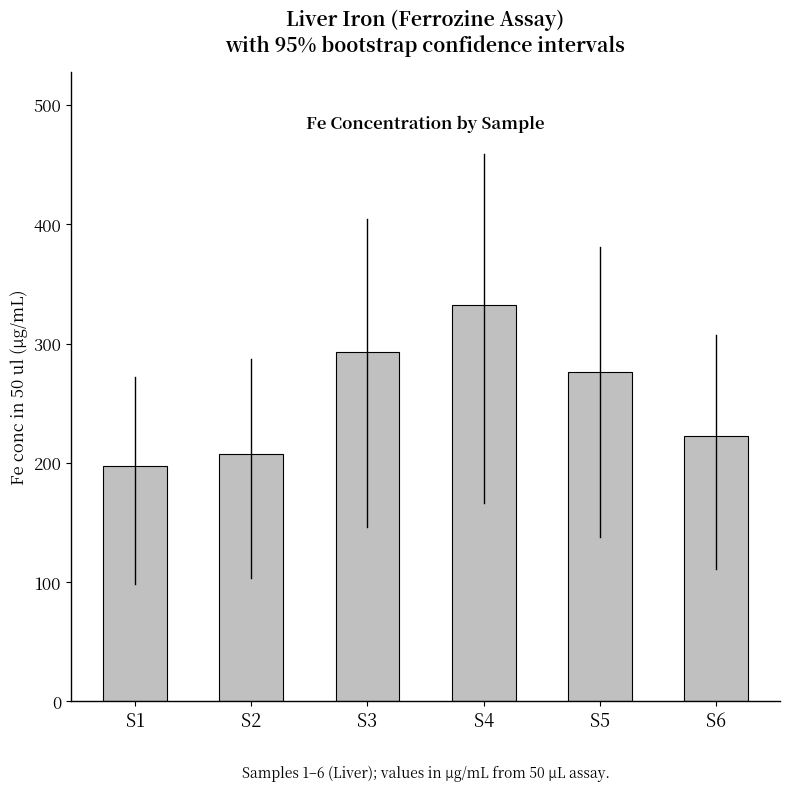

Which category has the highest value across all series?

S4